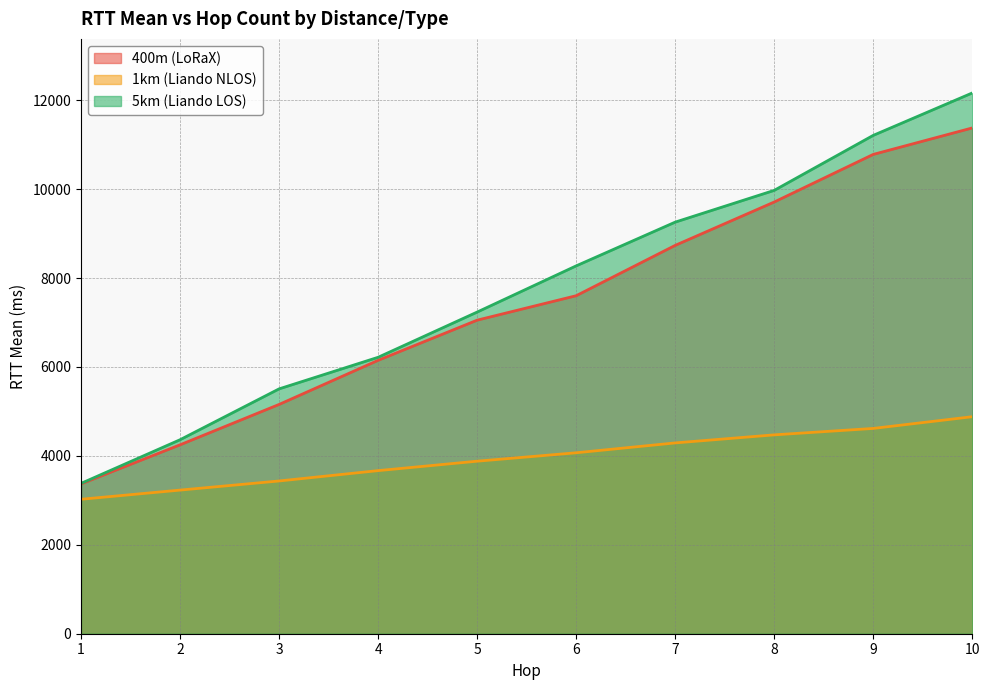

True or false: 1km (Liando NLOS) has more than 1 points higher than both neighbors.

False